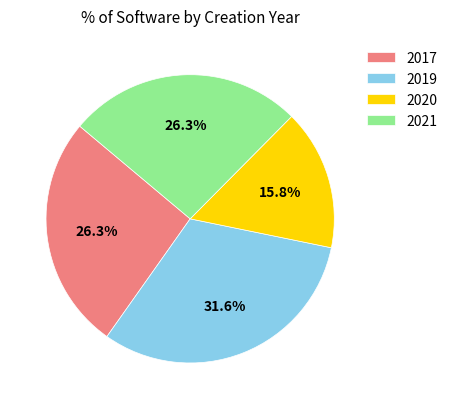

Count the number of slices in the pie.

4